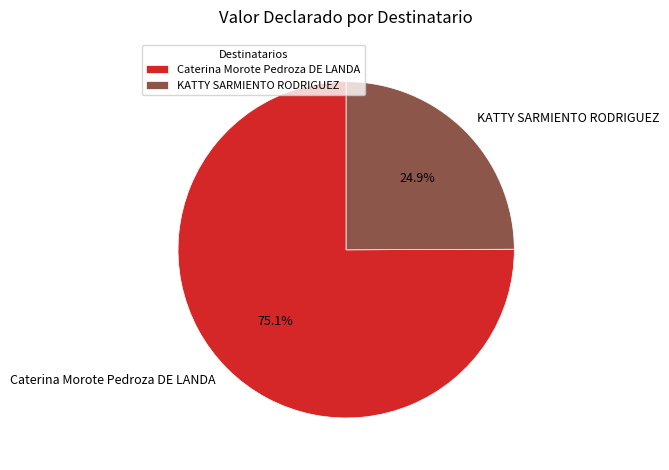

To the nearest percent, what portion does KATTY SARMIENTO RODRIGUEZ represent?

25%